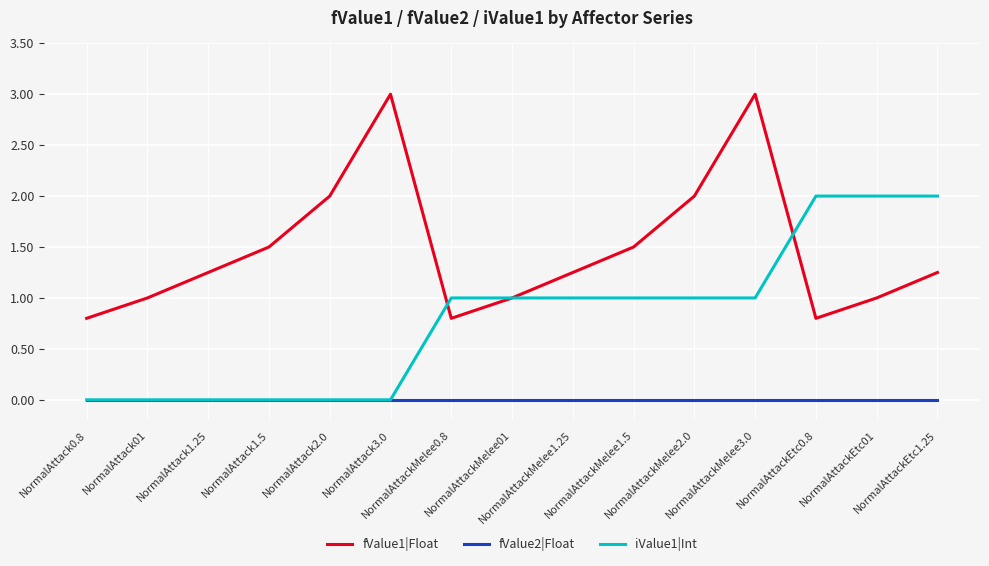

Rank the series by their maximum value, from lowest to highest.

fValue2|Float, iValue1|Int, fValue1|Float